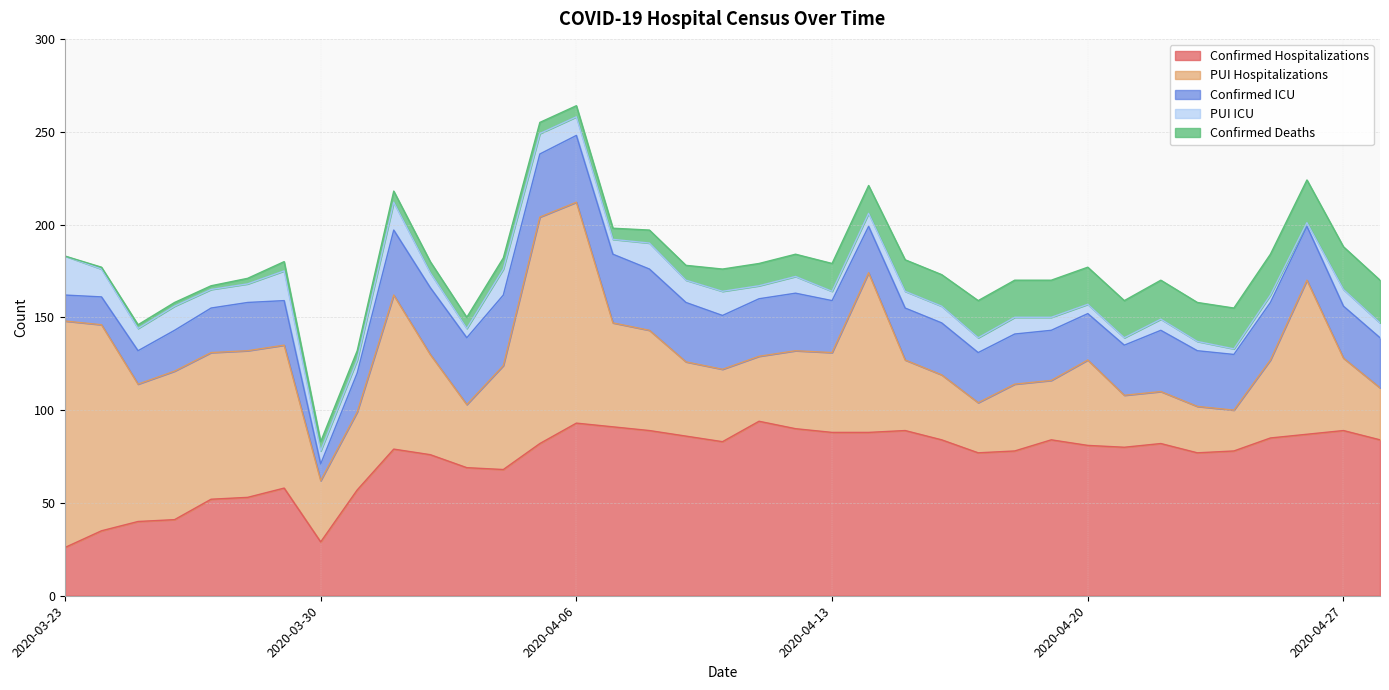

What is the greatest value displayed?

122